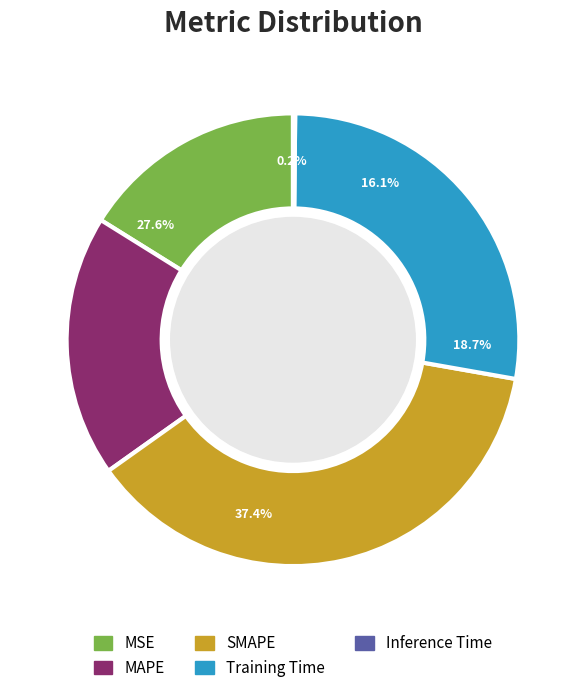

How many slices are in this pie chart?

5